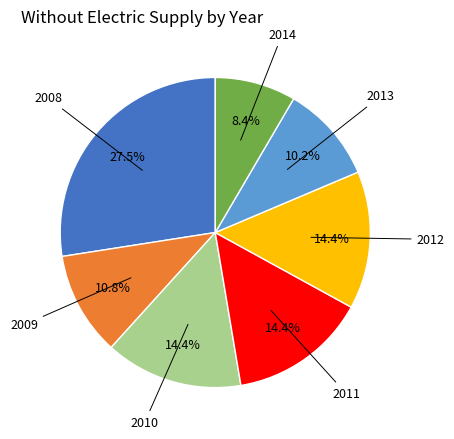

Is there a majority slice in this chart?

No